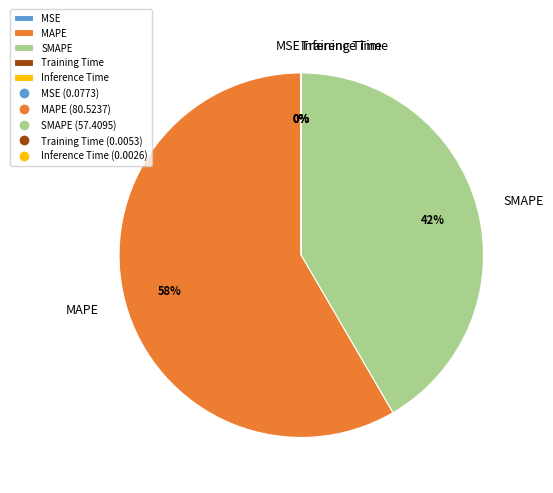

To the nearest percent, what is the difference between the largest and smallest slice percentages?

58%